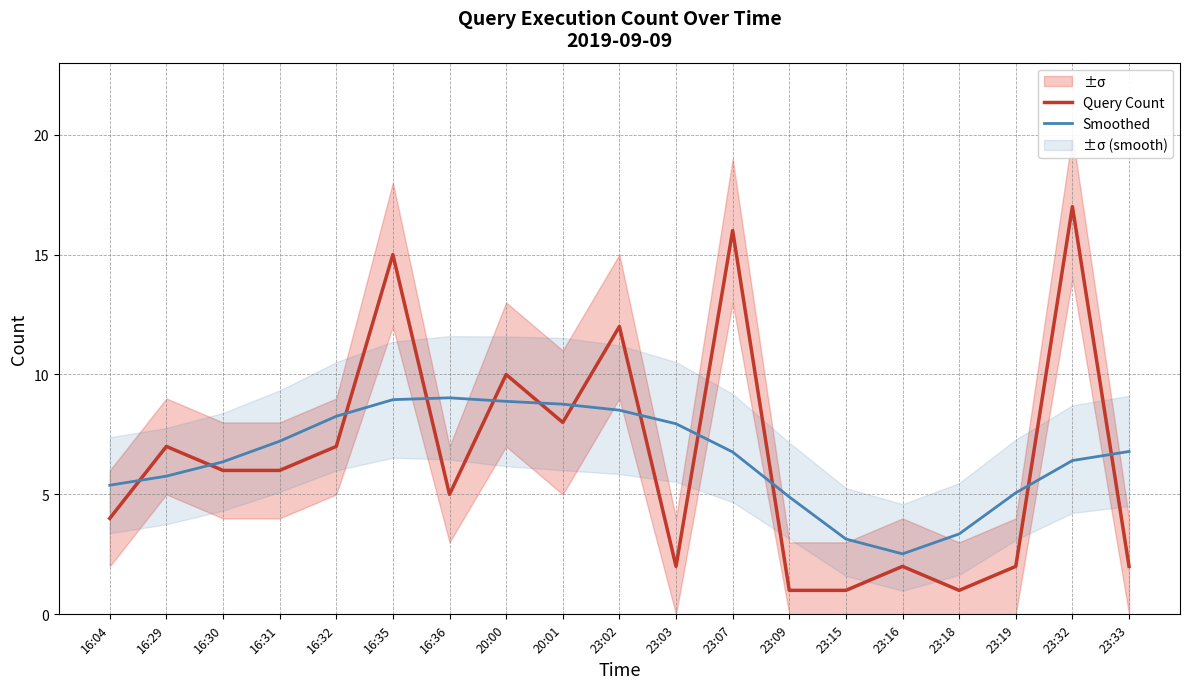

At which label does Smoothed first exceed 6?

16:30